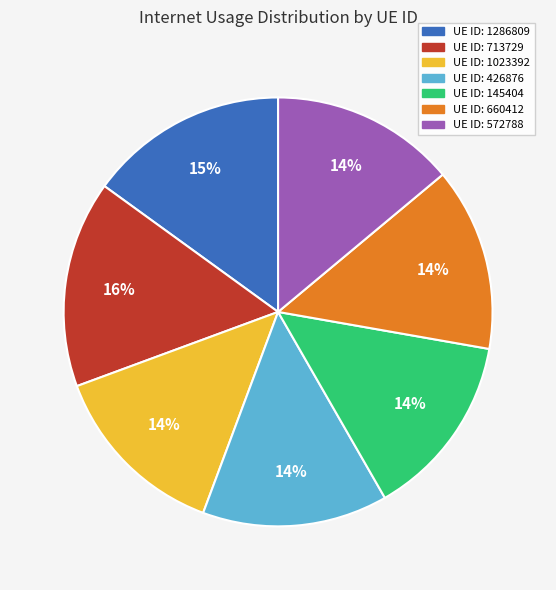

To the nearest percent, what is the difference between the largest and smallest slice percentages?

2%